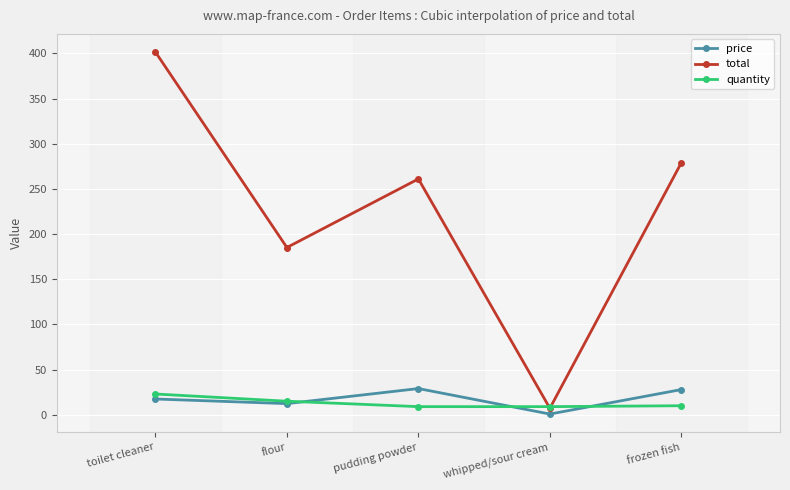

The quantity series shows 15.0 at flour. True or false?

True